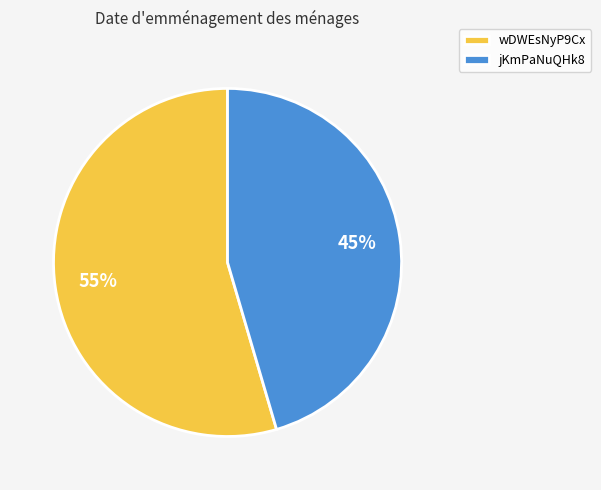

To the nearest percent, what is the combined percentage of wDWEsNyP9Cx and jKmPaNuQHk8?

100%